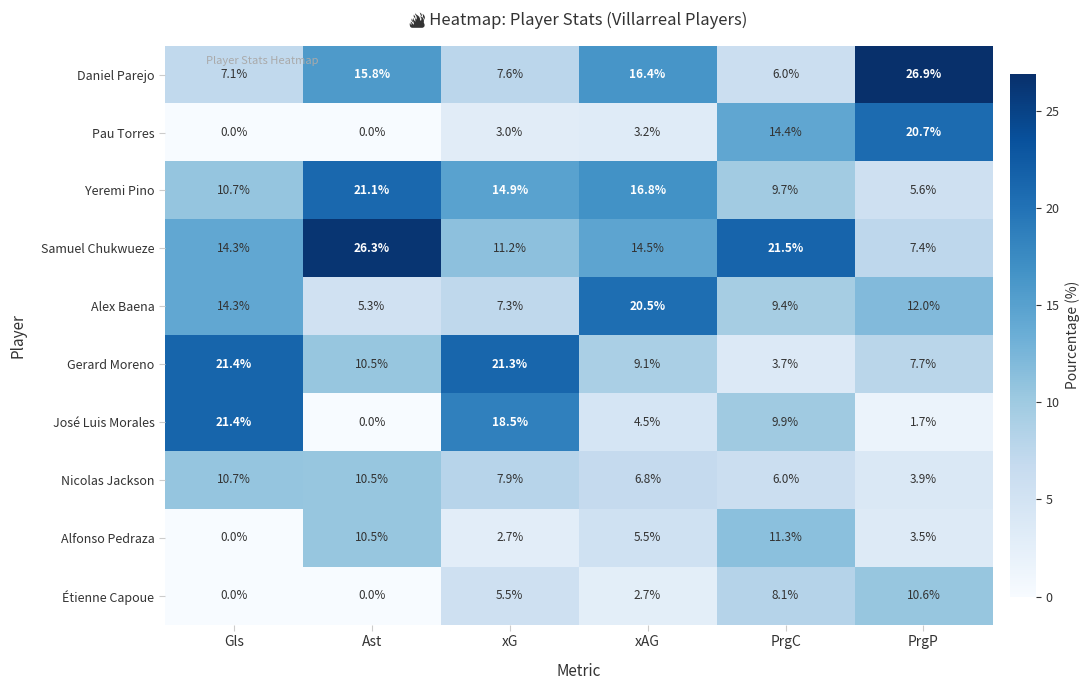

Which series has the widest spread of values?

José Luis Morales